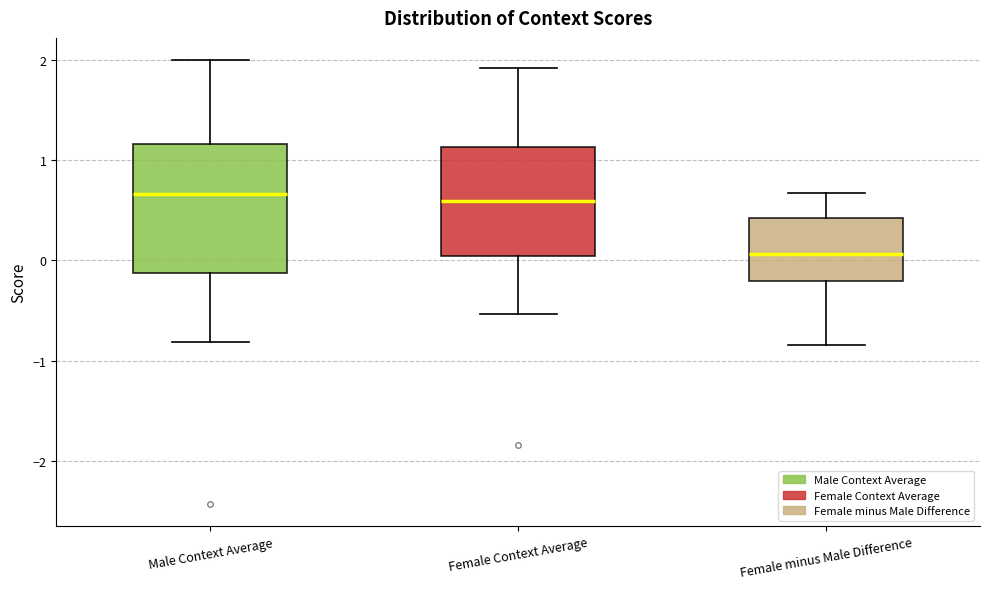

Which box's median line is the lowest?

Female minus Male Difference